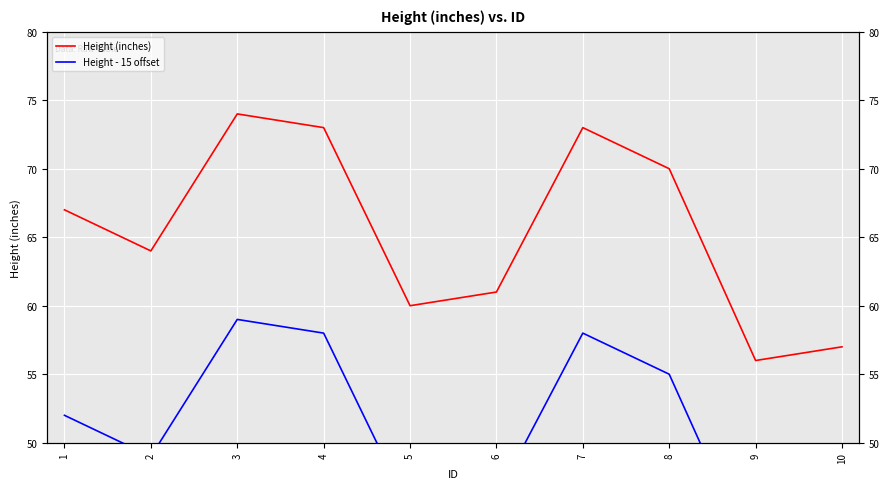

List the labels in order of Height - 15 offset value, smallest first.

9, 10, 5, 6, 2, 1, 8, 4, 7, 3